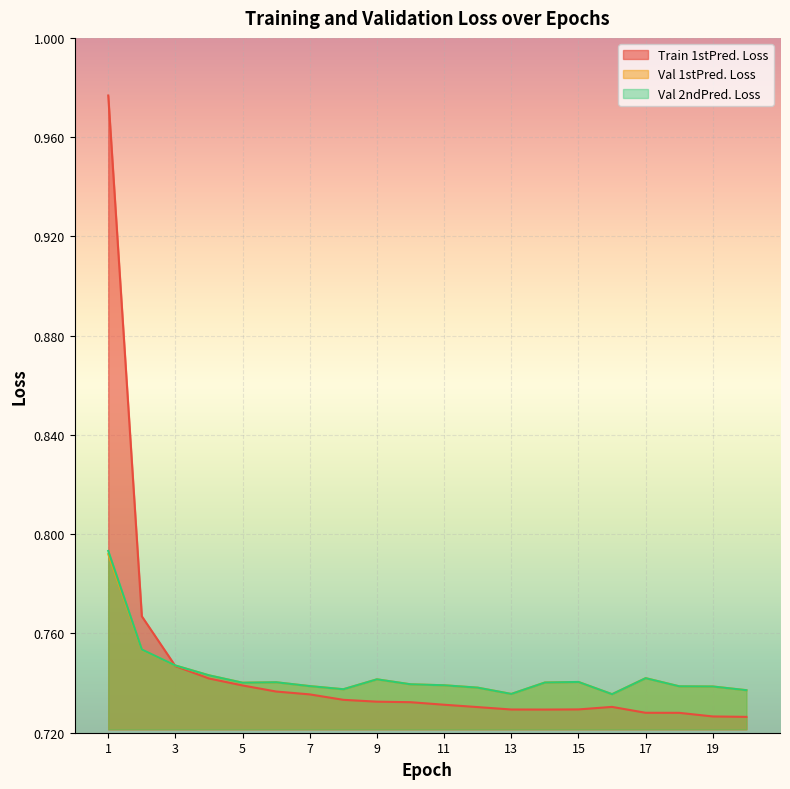

Reading left to right, what are all the values shown in this chart?

Train 1stPred. Loss: 1=1.0	2=0.8	3=0.7	4=0.7	5=0.7	6=0.7	7=0.7	8=0.7	9=0.7	10=0.7	11=0.7	12=0.7	13=0.7	14=0.7	15=0.7	16=0.7	17=0.7	18=0.7	19=0.7	20=0.7
Val 1stPred. Loss: 1=0.8	2=0.8	3=0.7	4=0.7	5=0.7	6=0.7	7=0.7	8=0.7	9=0.7	10=0.7	11=0.7	12=0.7	13=0.7	14=0.7	15=0.7	16=0.7	17=0.7	18=0.7	19=0.7	20=0.7
Val 2ndPred. Loss: 1=0.8	2=0.8	3=0.7	4=0.7	5=0.7	6=0.7	7=0.7	8=0.7	9=0.7	10=0.7	11=0.7	12=0.7	13=0.7	14=0.7	15=0.7	16=0.7	17=0.7	18=0.7	19=0.7	20=0.7